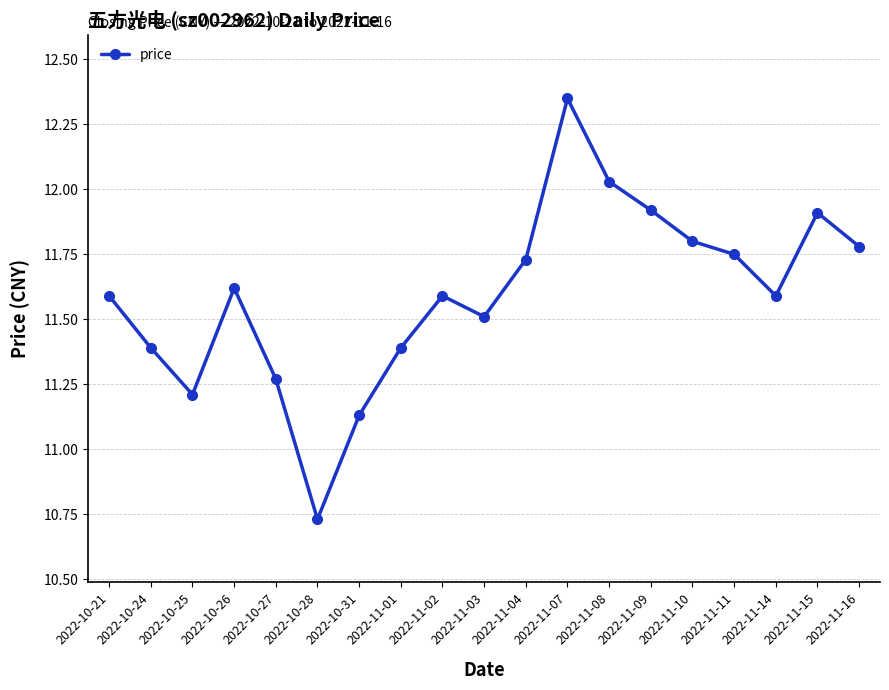

How many points are higher than both their immediate neighbors (excluding endpoints)?

4